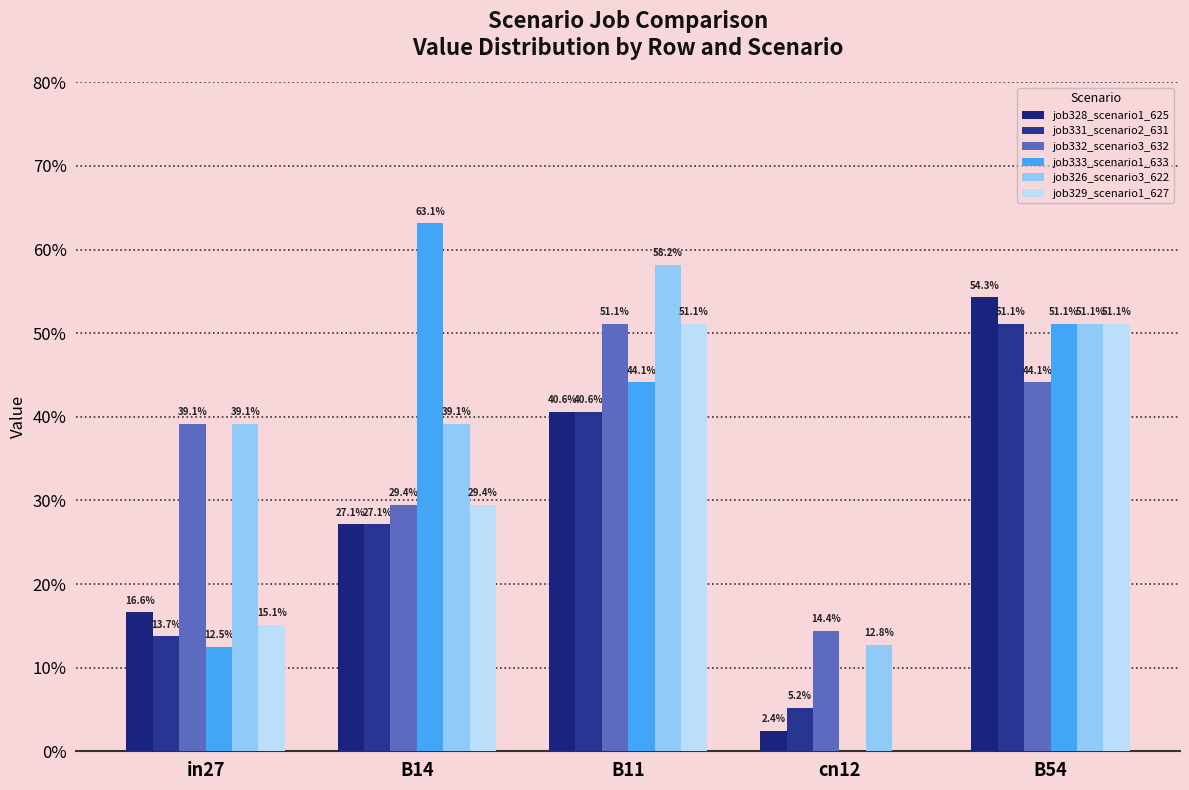

At which category is the sum across all series the highest?

B54